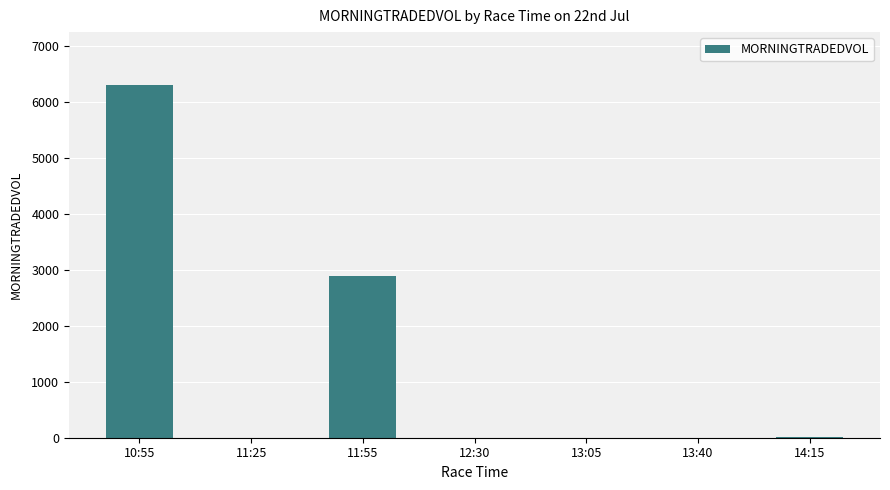

True or false: the data shows 5.5 at 14:15.

True